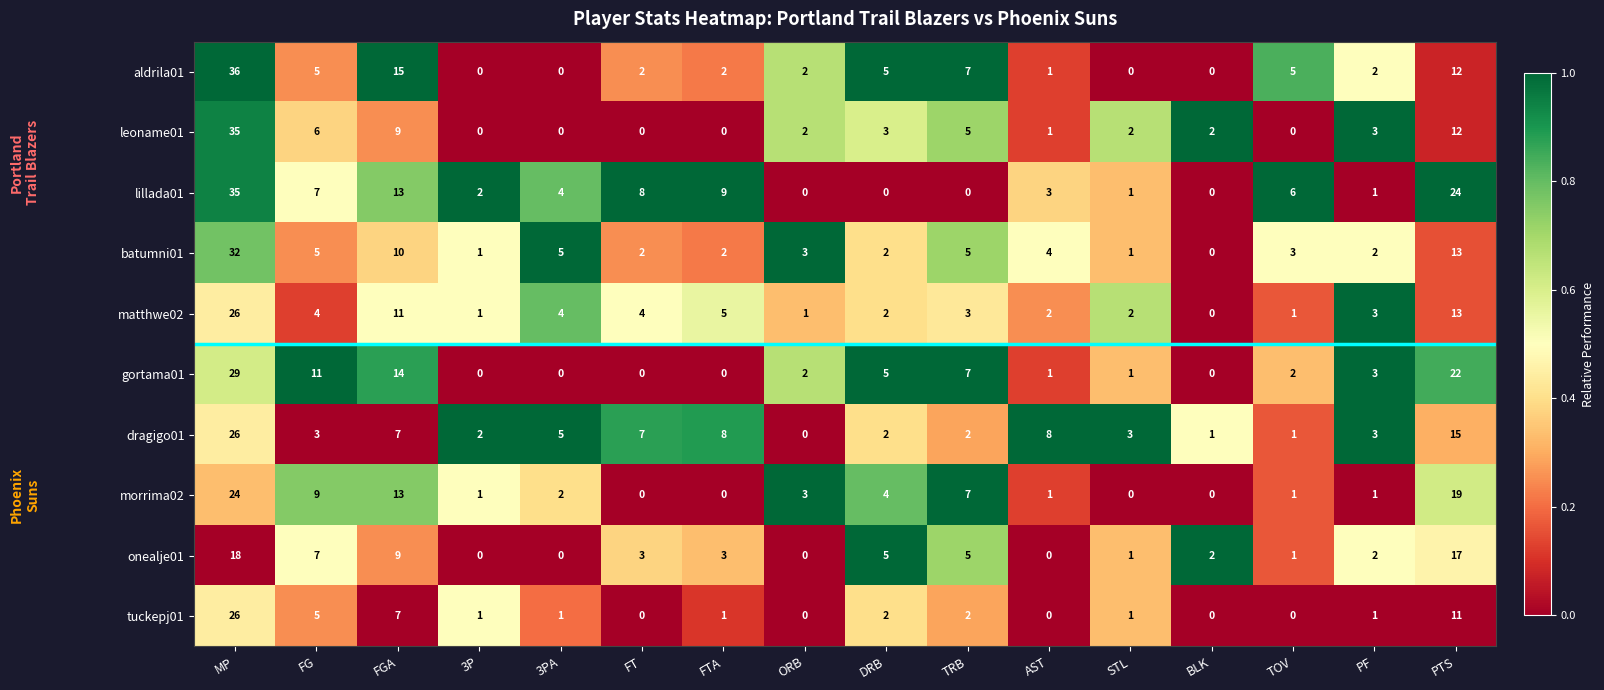

What is the total value across all series at 3P?

8